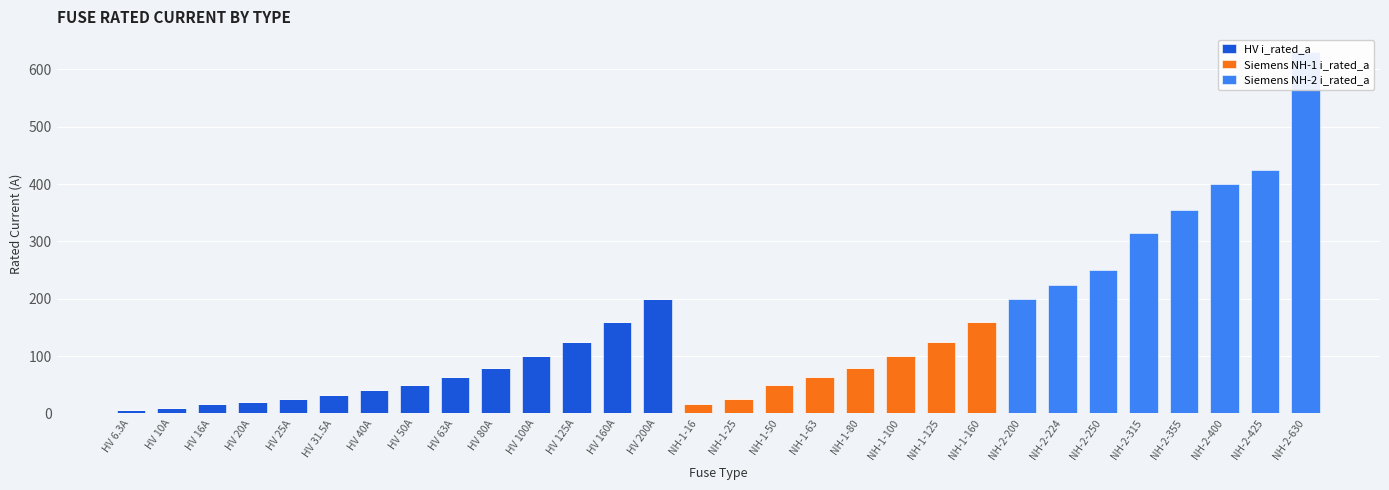

How many groups of bars are there?

30